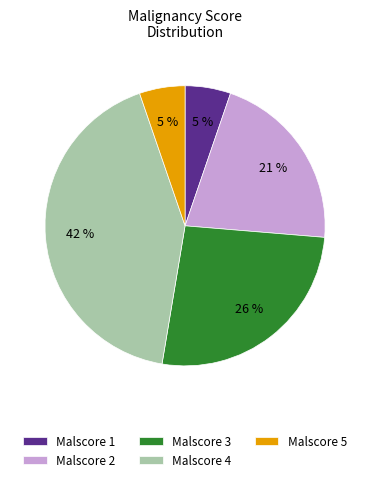

Is it true that Malscore 5 is 5% of the pie?

True